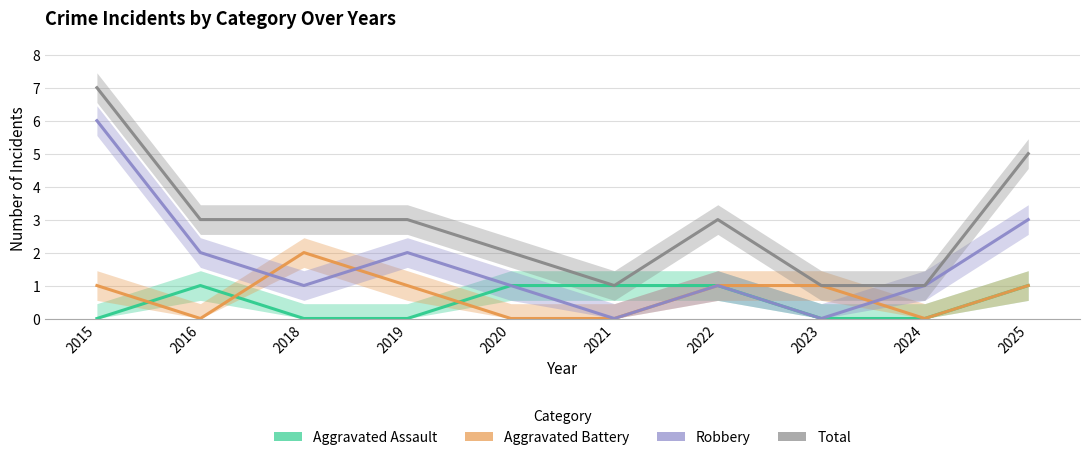

What is the greatest value displayed?

7